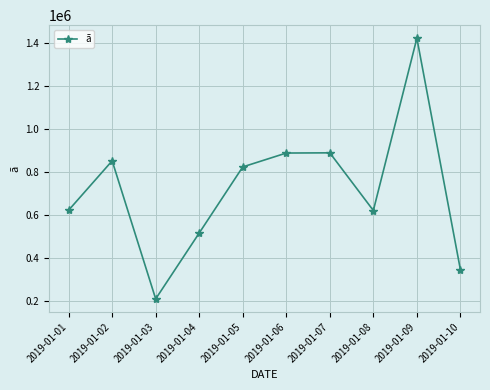

At which label is the value closest to 815460?

2019-01-05